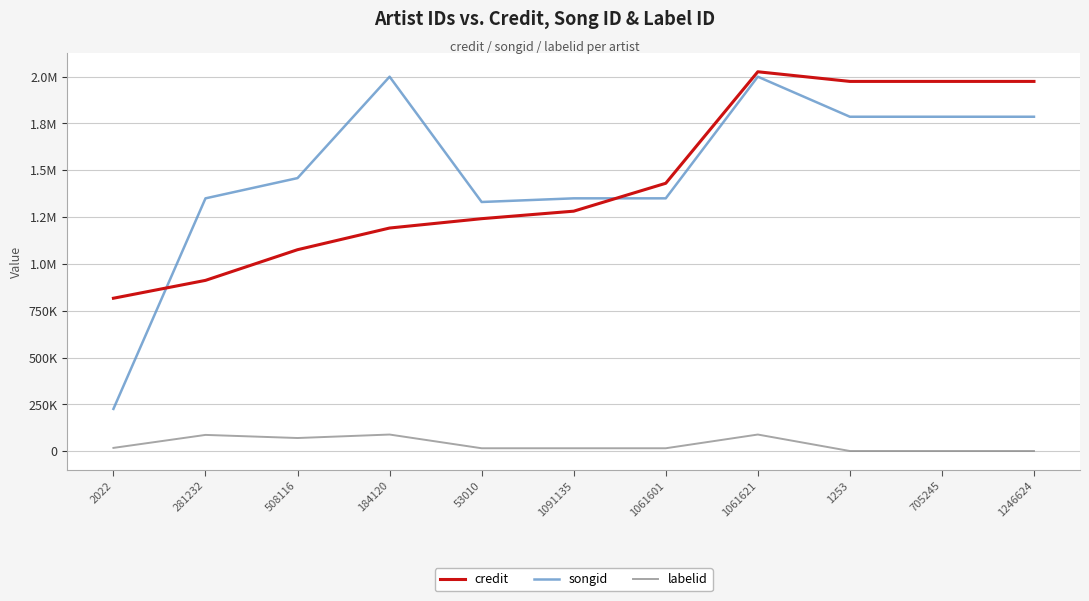

Does the chart have visible grid lines?

Yes